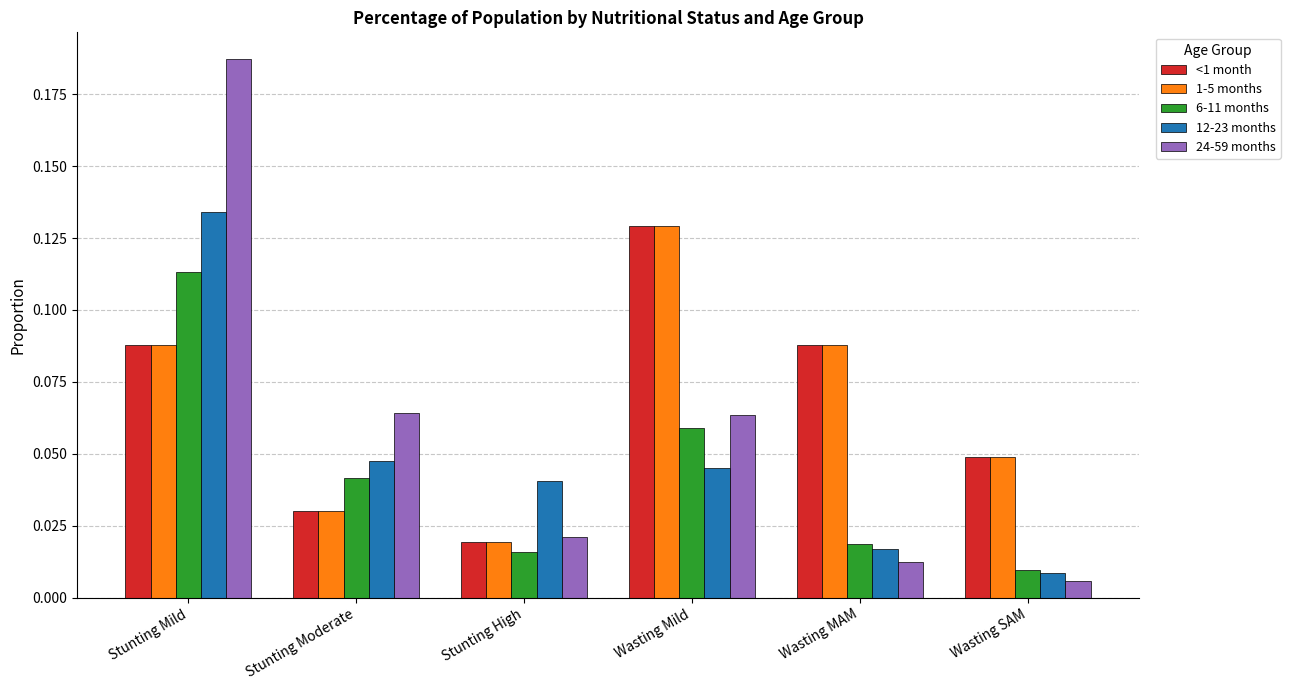

At which category is the sum across all series the highest?

Stunting Mild